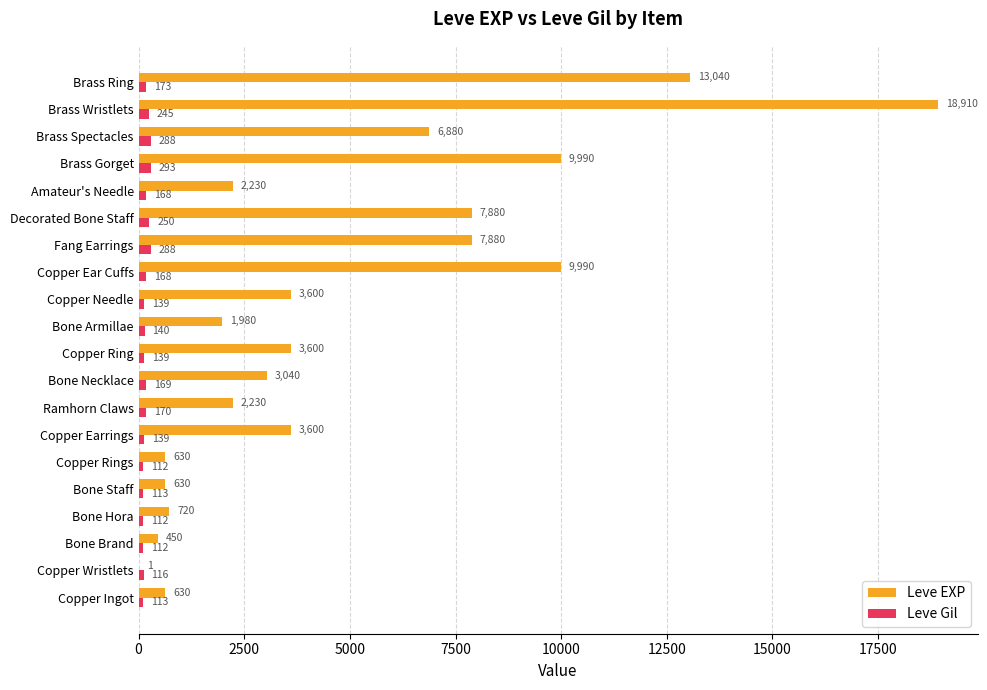

What are all the series names shown in the legend?

Leve EXP, Leve Gil